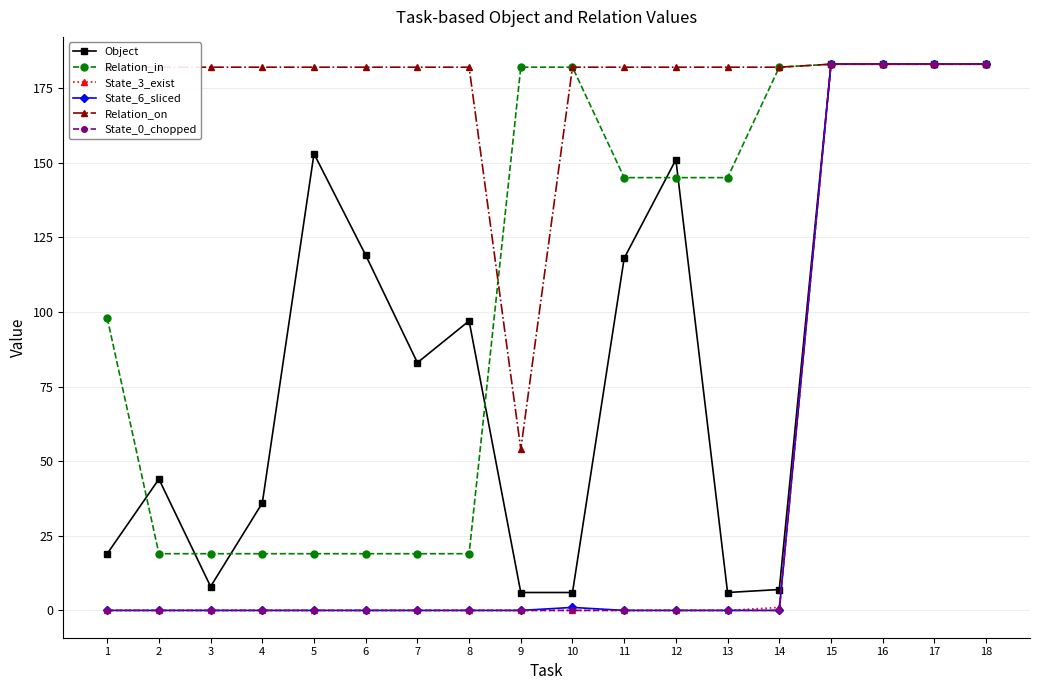

Reading right to left, list all the values displayed in this chart.

Object: 183	183	183	183	7	6	151	118	6	6	97	83	119	153	36	8	44	19
Relation_in: 183	183	183	183	182	145	145	145	182	182	19	19	19	19	19	19	19	98
State_3_exist: 183	183	183	183	1	0	0	0	0	0	0	0	0	0	0	0	0	0
State_6_sliced: 183	183	183	183	0	0	0	0	1	0	0	0	0	0	0	0	0	0
Relation_on: 183	183	183	183	182	182	182	182	182	54	182	182	182	182	182	182	182	182
State_0_chopped: 183	183	183	183	0	0	0	0	0	0	0	0	0	0	0	0	0	0